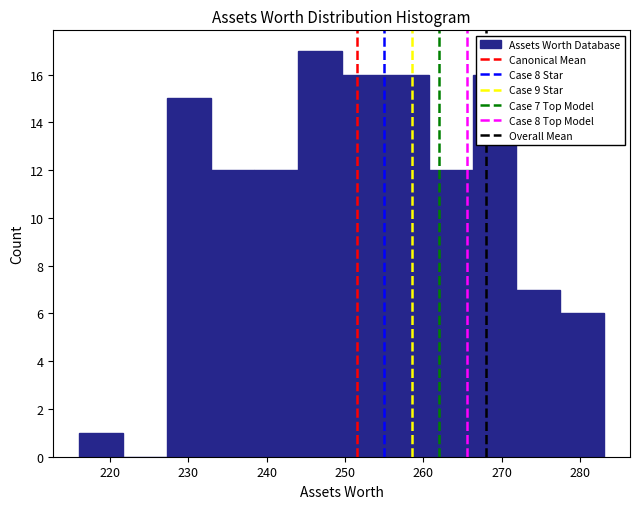

Which range on the x-axis has the tallest bar?

244 to 250